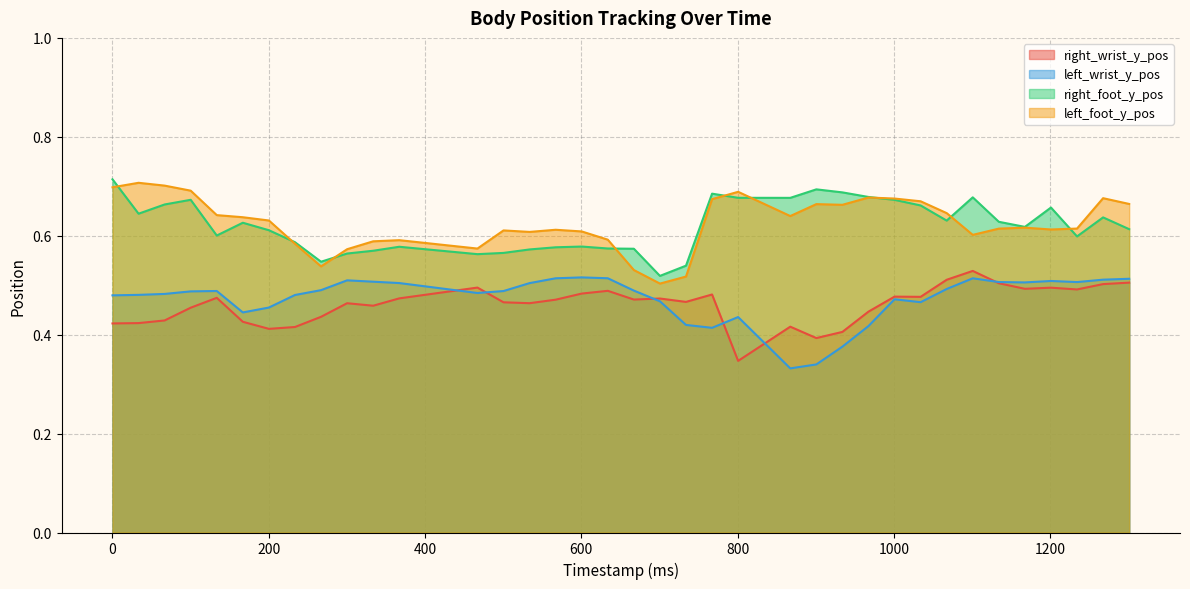

True or false: left_foot_y_pos and right_wrist_y_pos intersect in this chart.

False